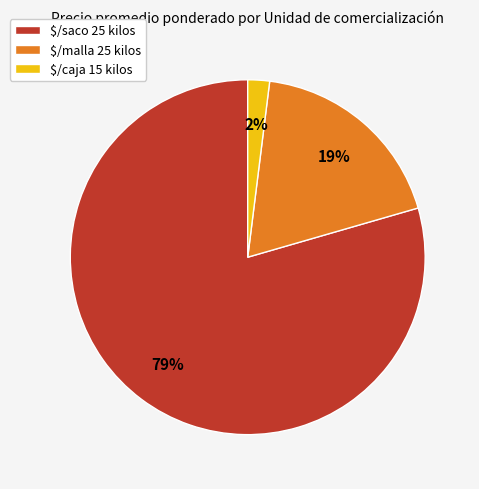

Rank the categories by value from lowest to highest.

$/caja 15 kilos, $/malla 25 kilos, $/saco 25 kilos